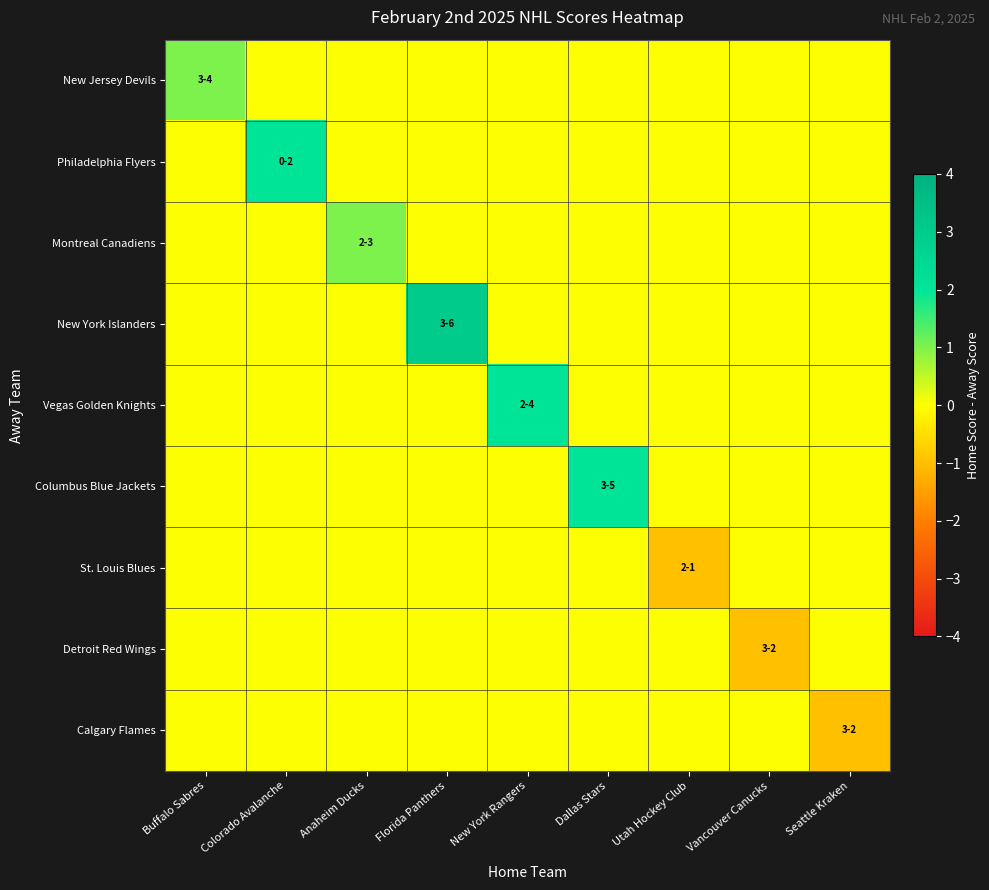

Count the number of data series in this chart.

9